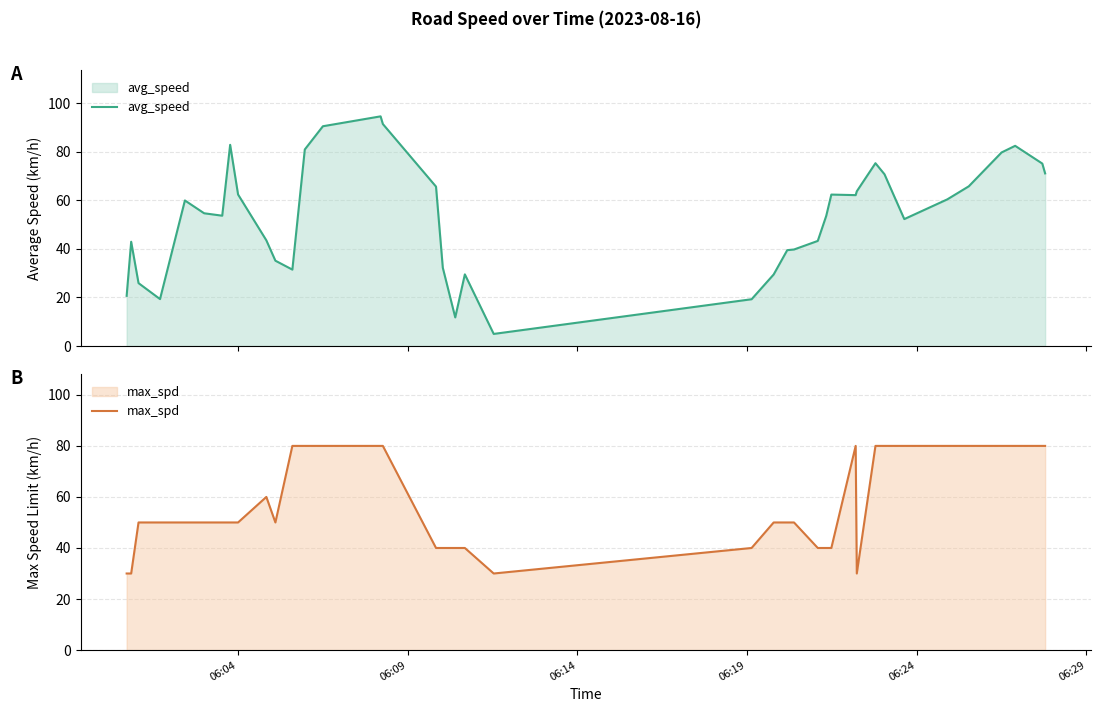

What is the maximum value for avg_speed?

94.5